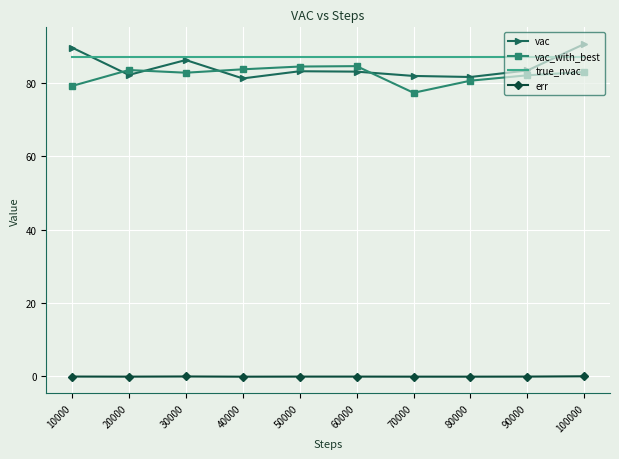

Is the value of true_nvac at 10000 greater than the value of err at 10000?

Yes